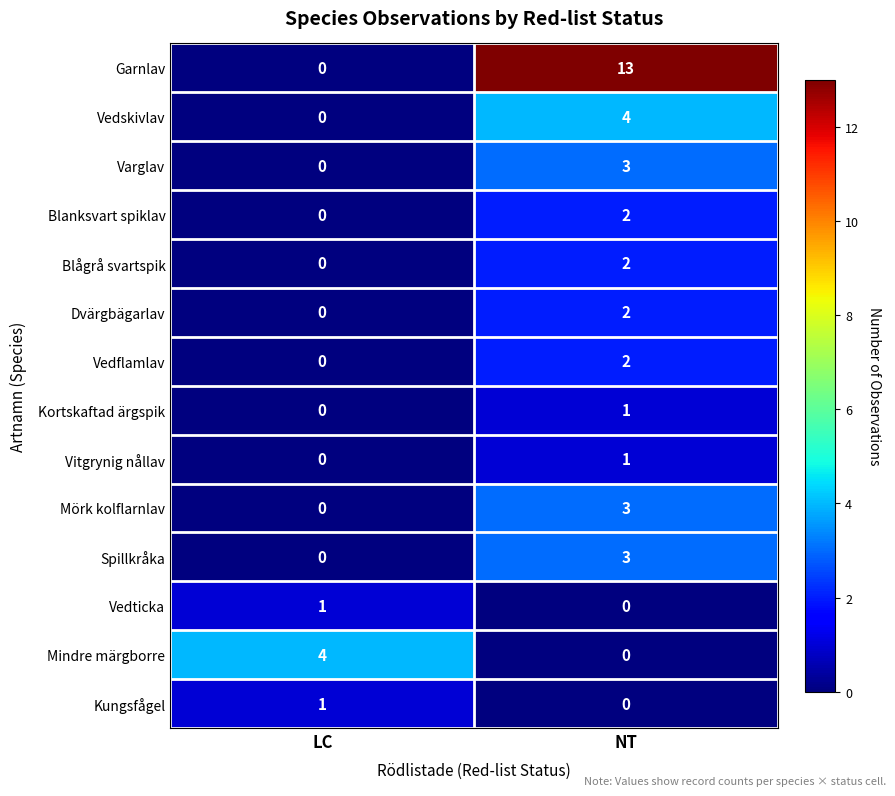

What is the difference between the maximum and minimum values in the Varglav series?

3